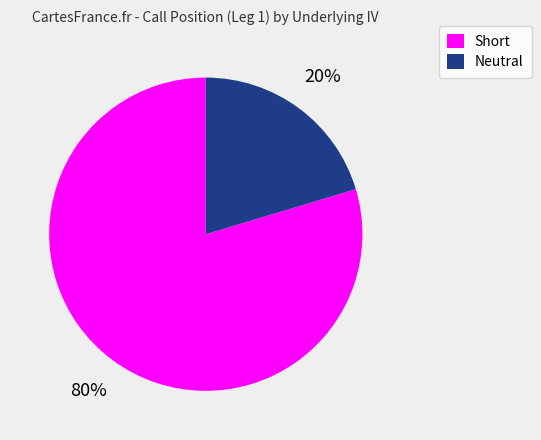

Is it true that Short is 27% of the pie?

False